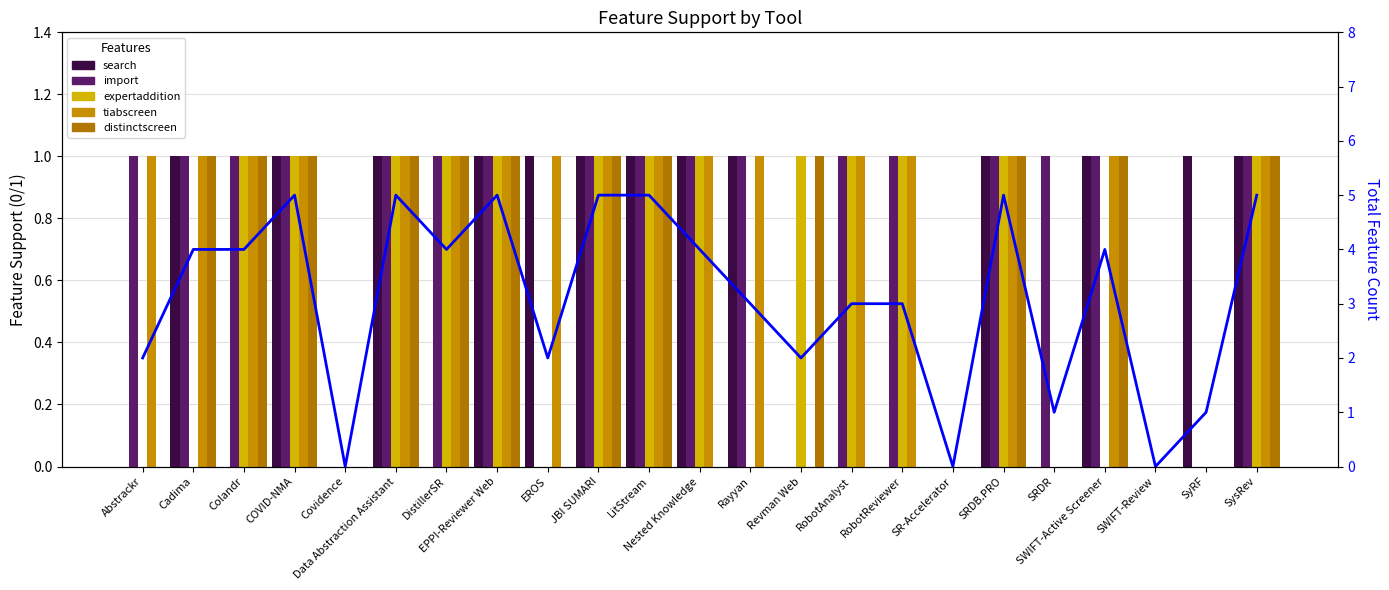

What position from the right is Revman Web?

10